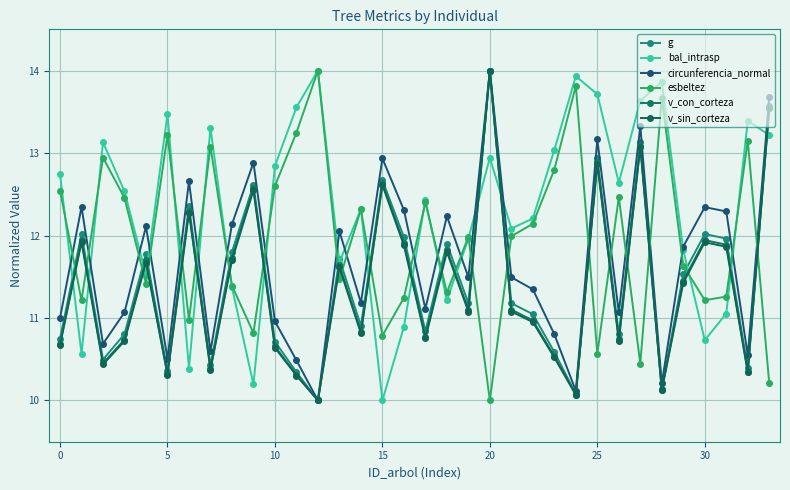

How many data points in g are less than 11?

15